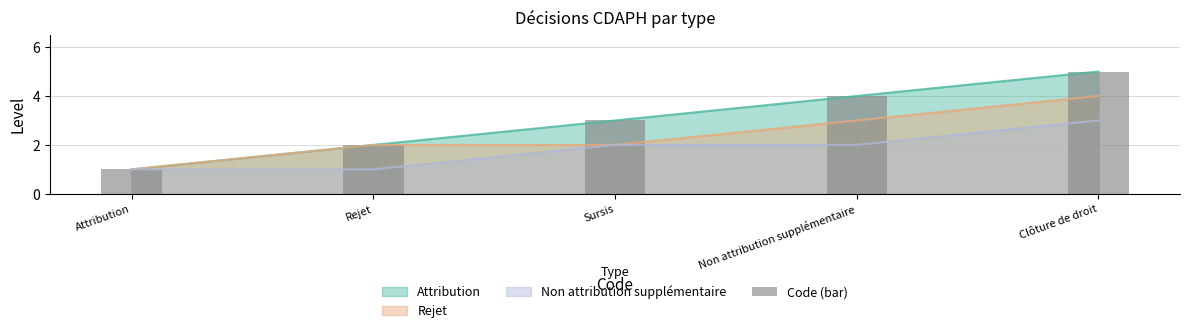

Where is the data nearest to the value 3?

Sursis